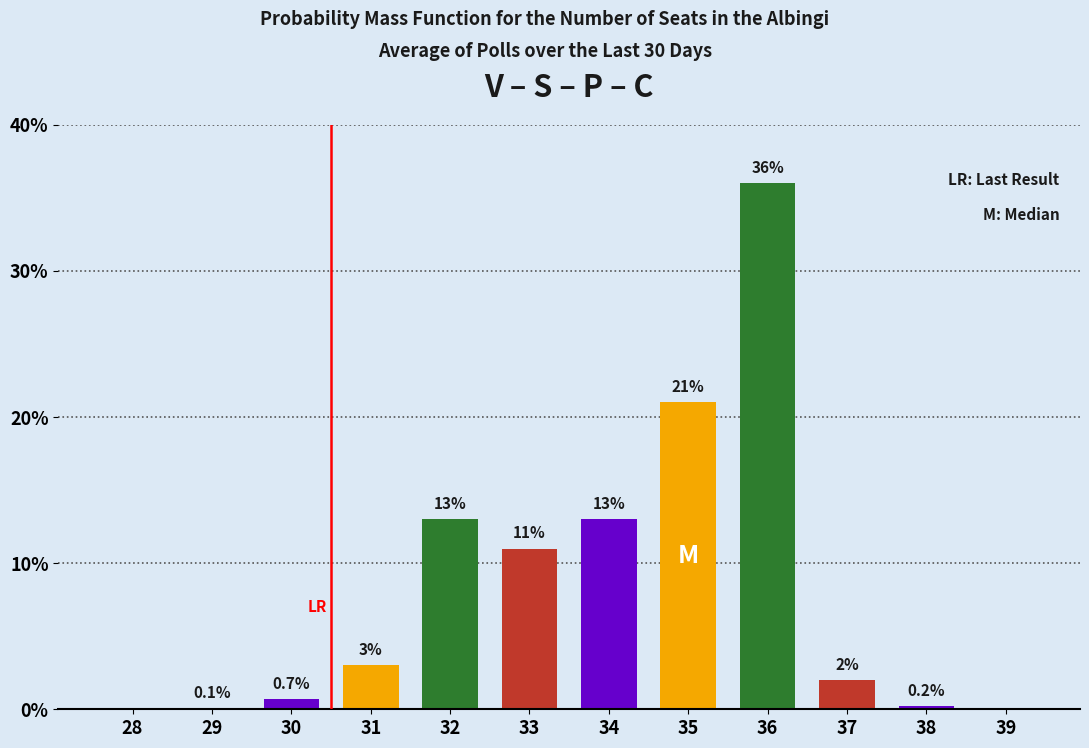

Reading left to right, list all the values displayed in this chart.

28=0.0	29=0.1	30=0.7	31=3.0	32=13.0	33=11.0	34=13.0	35=21.0	36=36.0	37=2.0	38=0.2	39=0.0